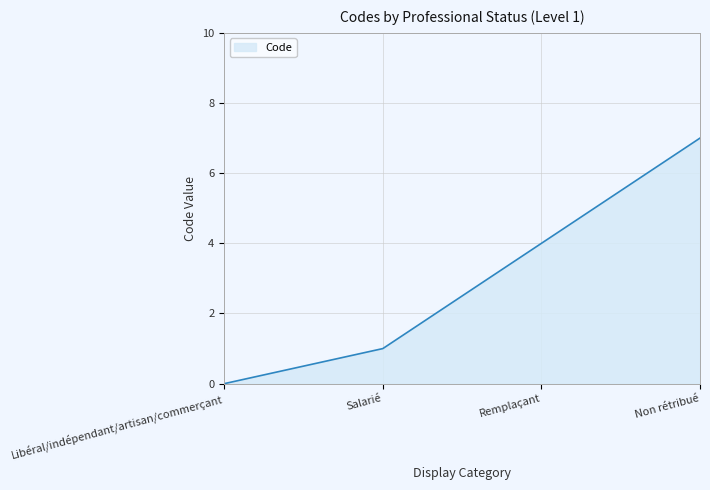

Reading left to right, what are all the values shown in this chart?

Libéral/indépendant/artisan/commerçant=0	Salarié=1	Remplaçant=4	Non rétribué=7